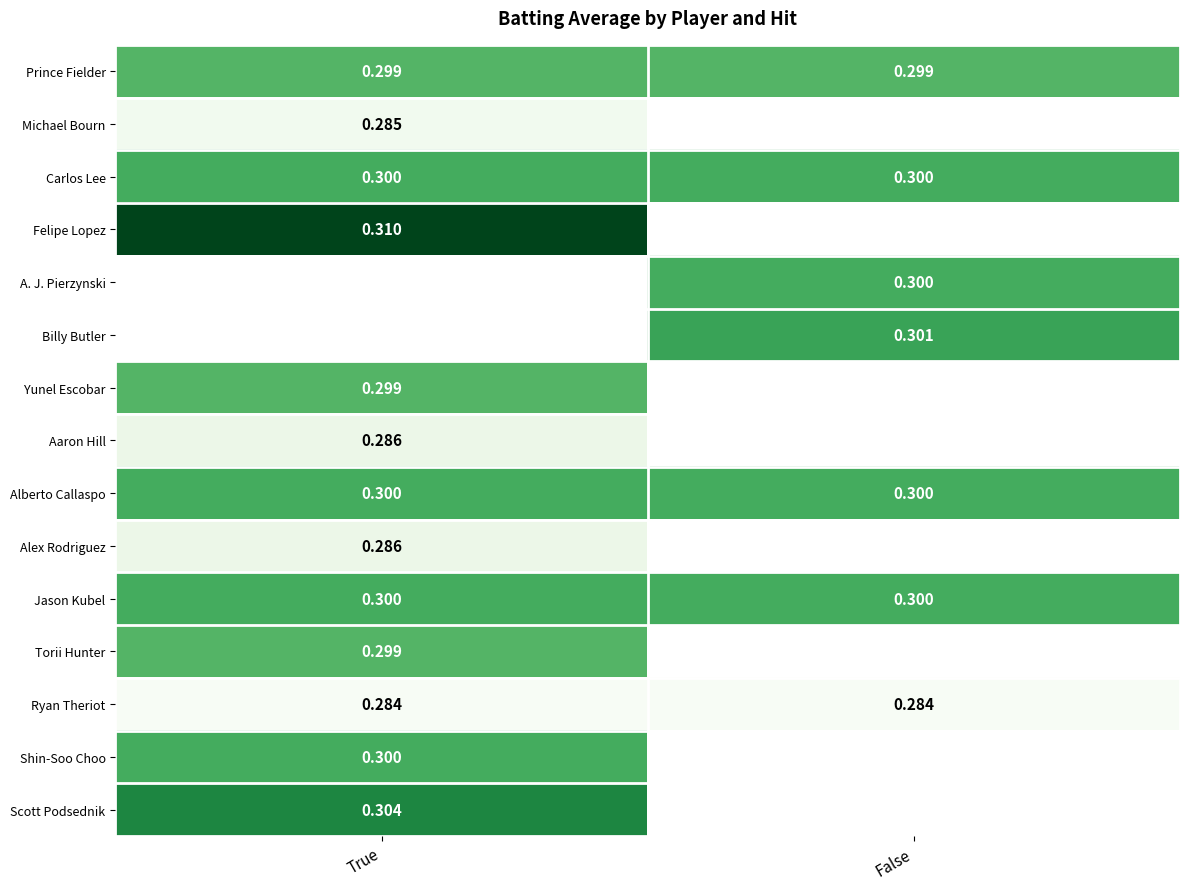

Is the value of Ryan Theriot at True greater than the value of Carlos Lee at True?

No